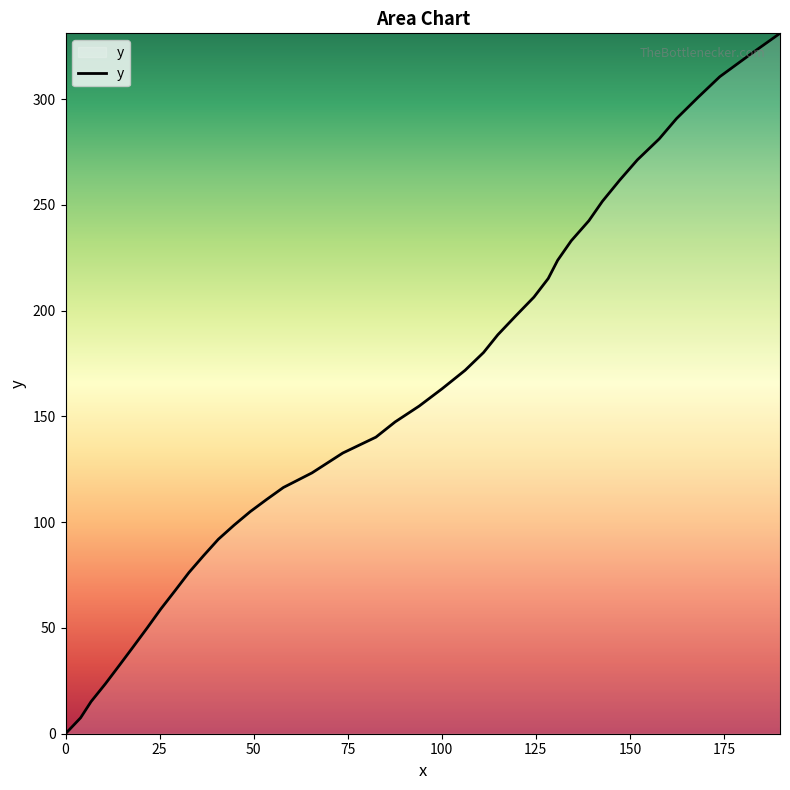

What is the greatest value displayed?

331.1